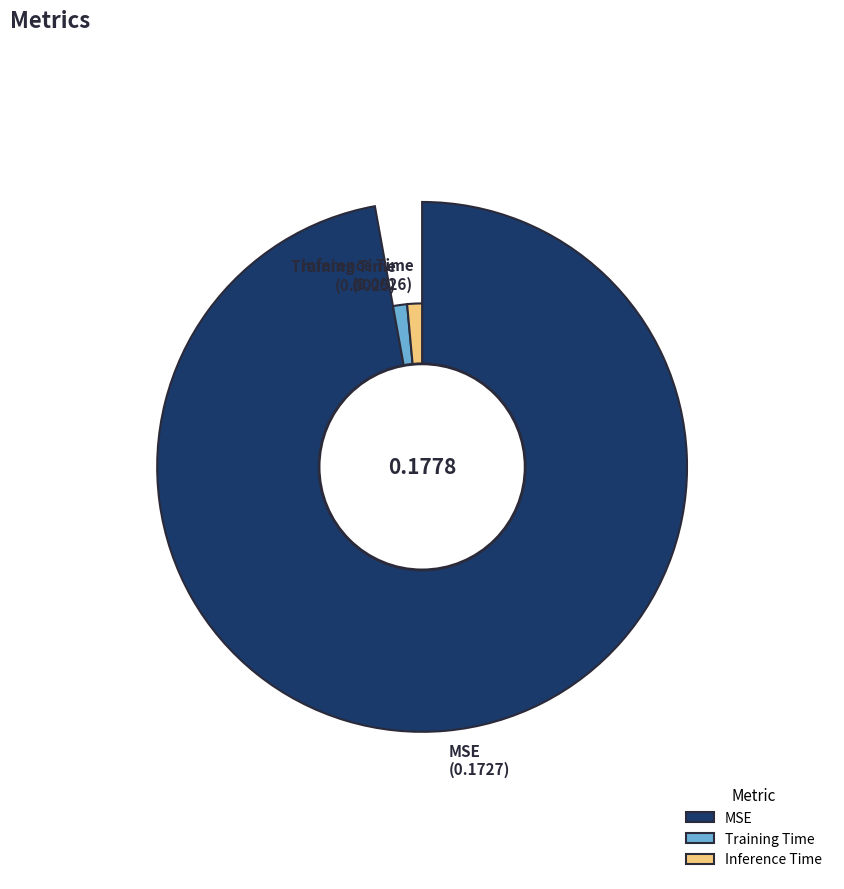

Combined, what portion of the pie is Inference Time and MSE?

98.6%